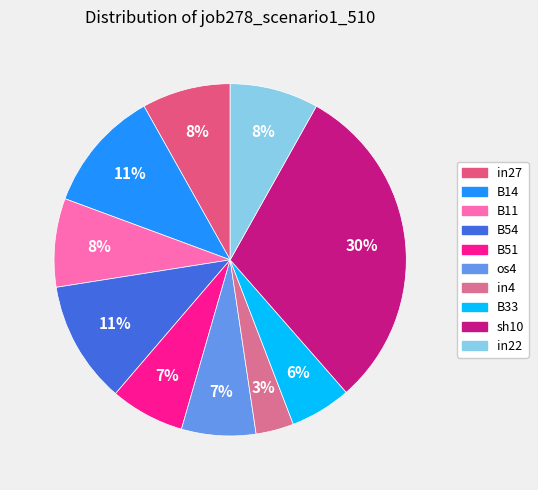

Rank the categories by value from highest to lowest.

sh10, B14, B54, in27, B11, in22, B51, os4, B33, in4